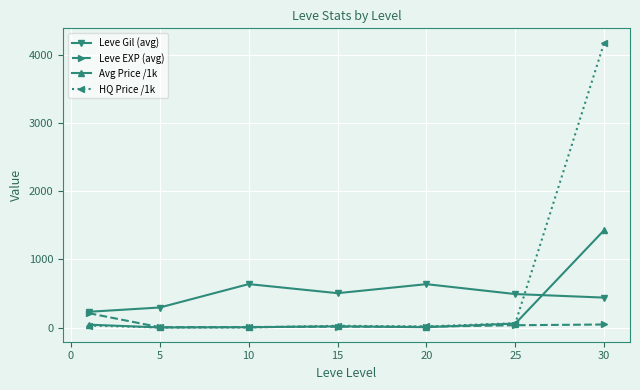

What is the value of the Avg Price /1k point at the 7th from the left?

1429.8